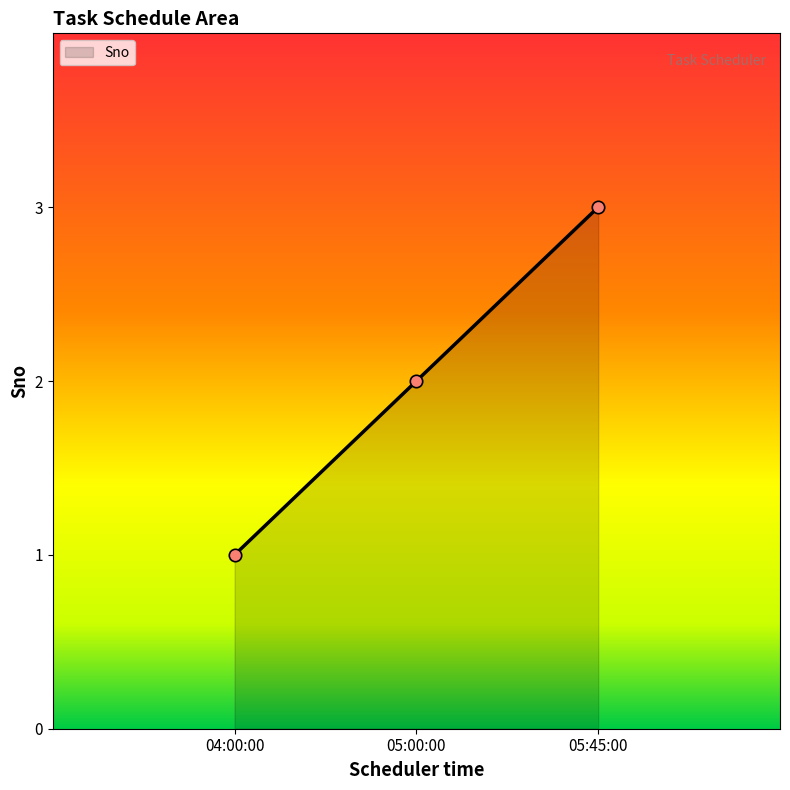

Between 05:00:00 and 05:45:00, which is larger?

05:45:00